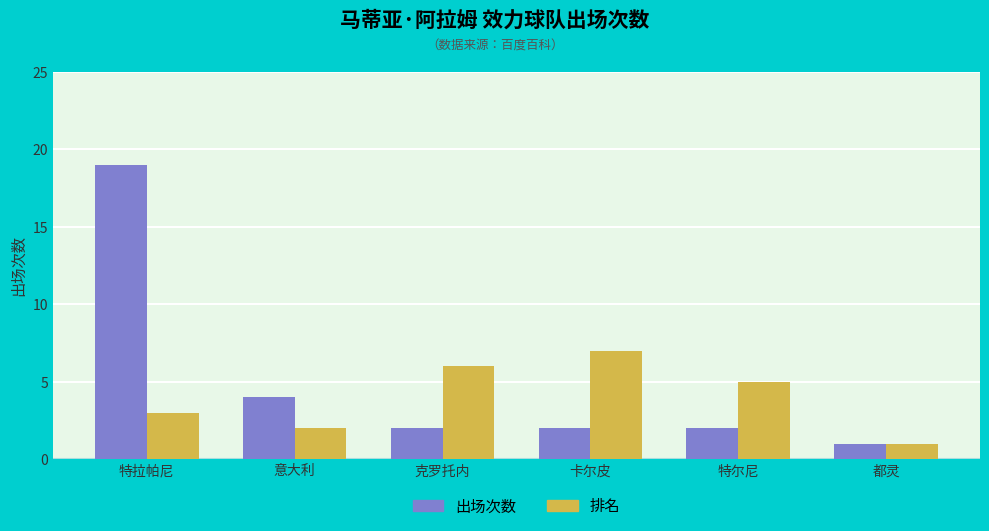

Where is 出场次数 nearest to the value 10?

意大利